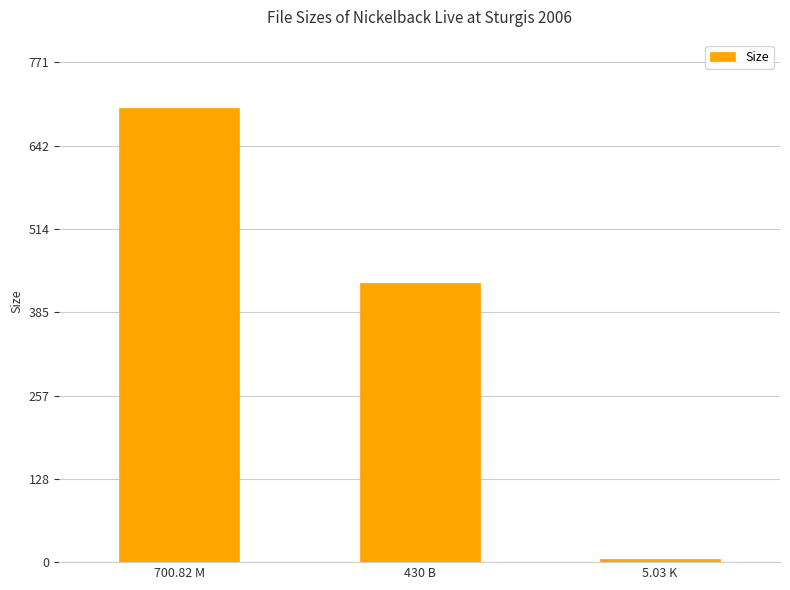

Reading left to right, what are all the values shown in this chart?

700.8	430.0	5.0